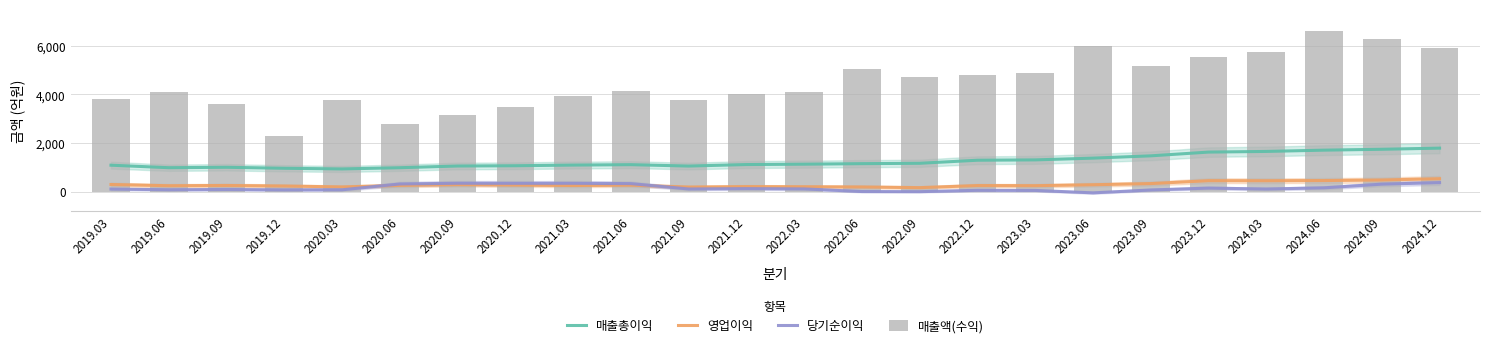

At how many categories does at least one series exceed 112?

24